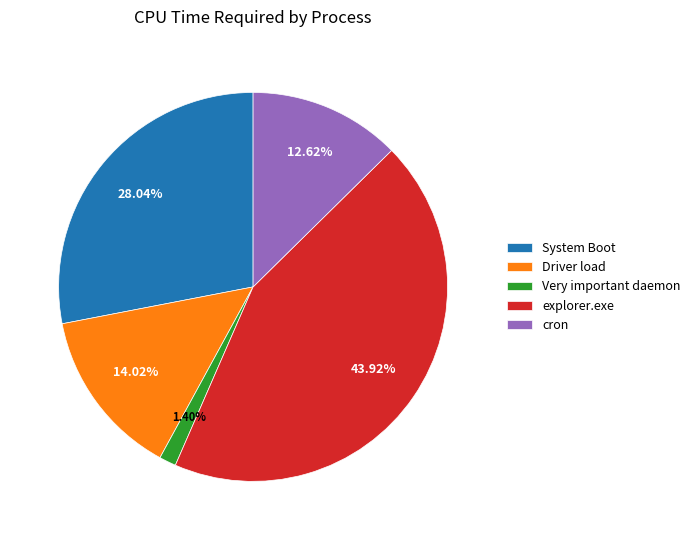

What is the ratio of the value at explorer.exe to the value at cron?

3.5